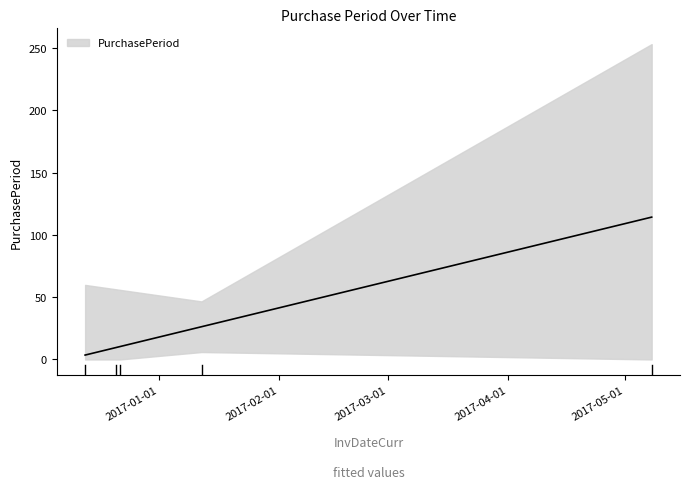

Does the chart display data point markers on the line(s)?

No